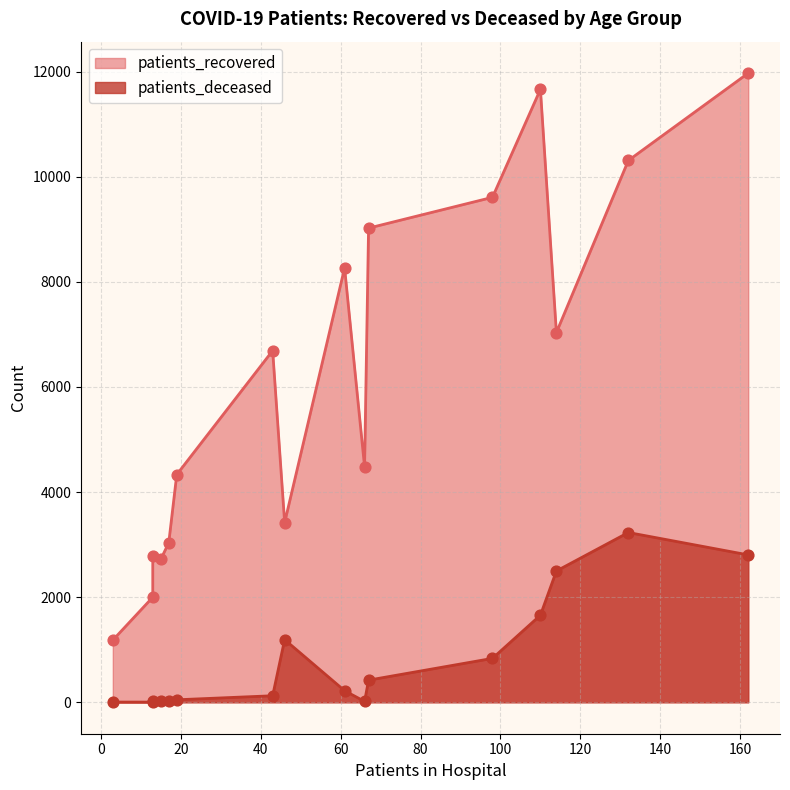

Which series has the largest total across all categories?

patients_recovered